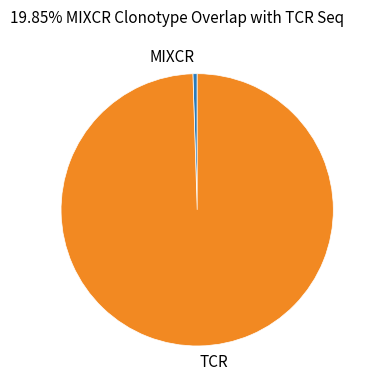

Is there any slice that represents more than half of the pie?

Yes